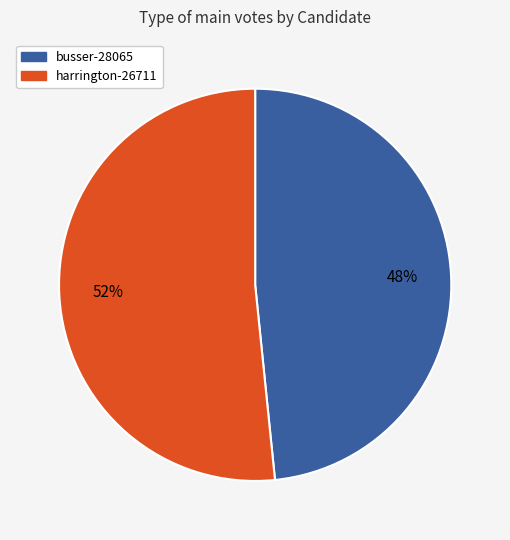

To the nearest percent, what is the combined percentage of harrington-26711 and busser-28065?

100%